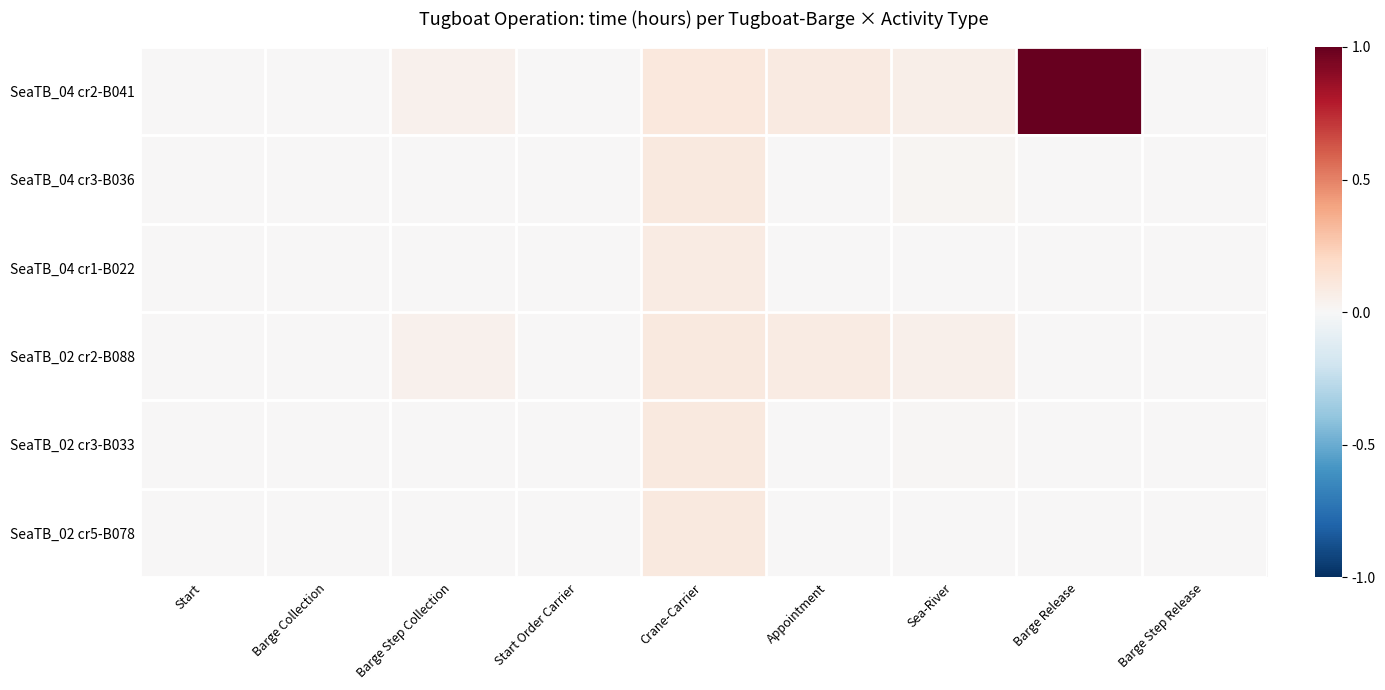

How many distinct data groups are displayed?

6